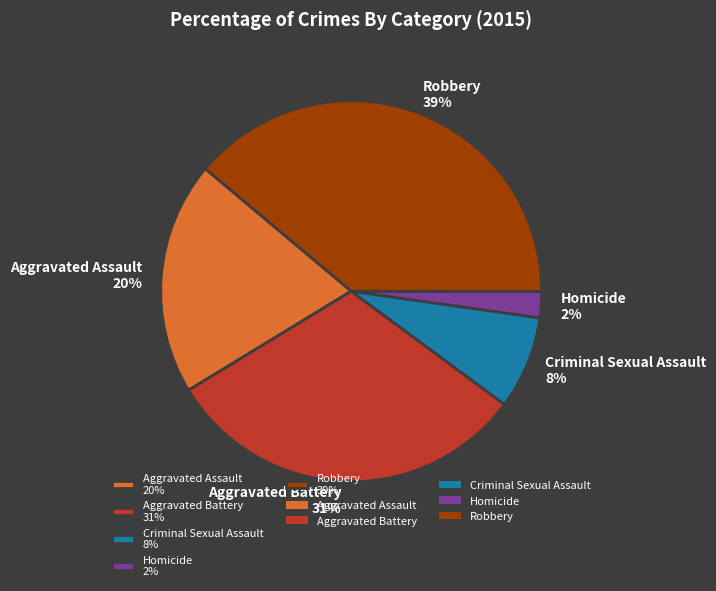

The Aggravated Battery slice represents 31% of the pie. True or false?

True